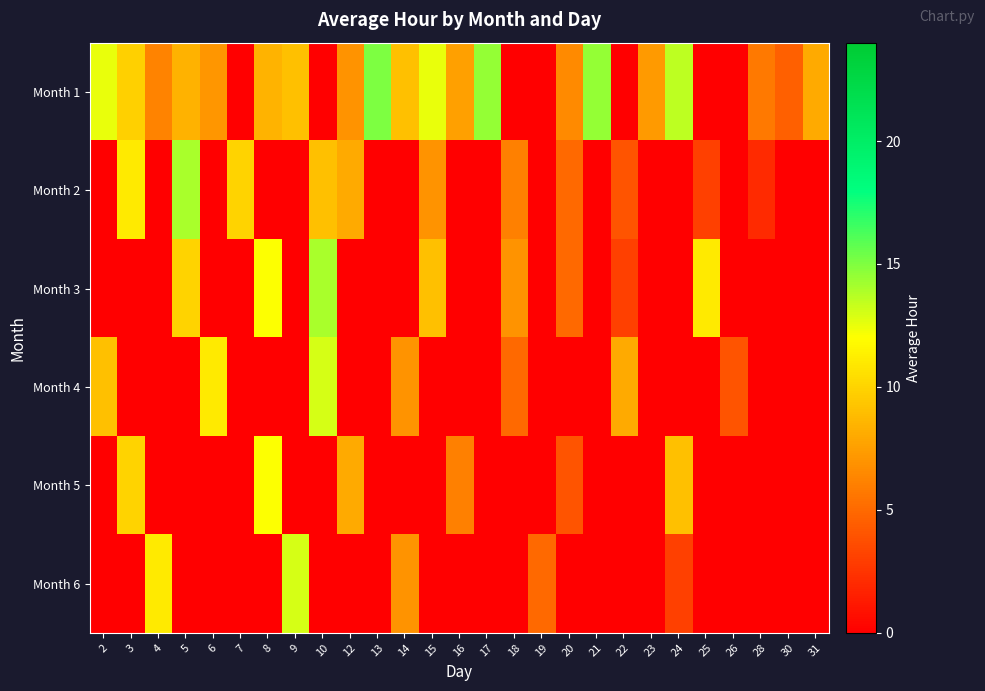

Reading right to left, extract all data points from this chart.

Month 1: 31=8.0	30=4.5	28=5.8	26=0.0	25=0.0	24=13.5	23=7.2	22=0.0	21=14.5	20=6.5	19=0.0	18=0.0	17=14.5	16=7.5	15=12.5	14=9.0	13=15.0	12=7.0	10=0.0	9=9.0	8=8.5	7=0.0	6=7.1	5=8.4	4=6.2	3=9.8	2=12.5
Month 2: 31=0.0	30=0.0	28=2.0	26=0.0	25=3.0	24=0.0	23=0.0	22=4.0	21=0.0	20=5.0	19=0.0	18=6.0	17=0.0	16=0.0	15=7.0	14=0.0	13=0.0	12=8.0	10=9.0	9=0.0	8=0.0	7=10.0	6=0.0	5=14.0	4=0.0	3=11.0	2=0.0
Month 3: 31=0.0	30=0.0	28=0.0	26=0.0	25=11.0	24=0.0	23=0.0	22=3.0	21=0.0	20=5.0	19=0.0	18=7.0	17=0.0	16=0.0	15=9.0	14=0.0	13=0.0	12=0.0	10=14.0	9=0.0	8=12.0	7=0.0	6=0.0	5=10.0	4=0.0	3=0.0	2=0.0
Month 4: 31=0.0	30=0.0	28=0.0	26=4.0	25=0.0	24=0.0	23=0.0	22=8.0	21=0.0	20=0.0	19=0.0	18=5.0	17=0.0	16=0.0	15=0.0	14=7.0	13=0.0	12=0.0	10=13.0	9=0.0	8=0.0	7=0.0	6=11.0	5=0.0	4=0.0	3=0.0	2=9.0
Month 5: 31=0.0	30=0.0	28=0.0	26=0.0	25=0.0	24=9.0	23=0.0	22=0.0	21=0.0	20=4.0	19=0.0	18=0.0	17=0.0	16=6.0	15=0.0	14=0.0	13=0.0	12=8.0	10=0.0	9=0.0	8=12.0	7=0.0	6=0.0	5=0.0	4=0.0	3=10.0	2=0.0
Month 6: 31=0.0	30=0.0	28=0.0	26=0.0	25=0.0	24=3.0	23=0.0	22=0.0	21=0.0	20=0.0	19=5.0	18=0.0	17=0.0	16=0.0	15=0.0	14=7.0	13=0.0	12=0.0	10=0.0	9=13.0	8=0.0	7=0.0	6=0.0	5=0.0	4=11.0	3=0.0	2=0.0